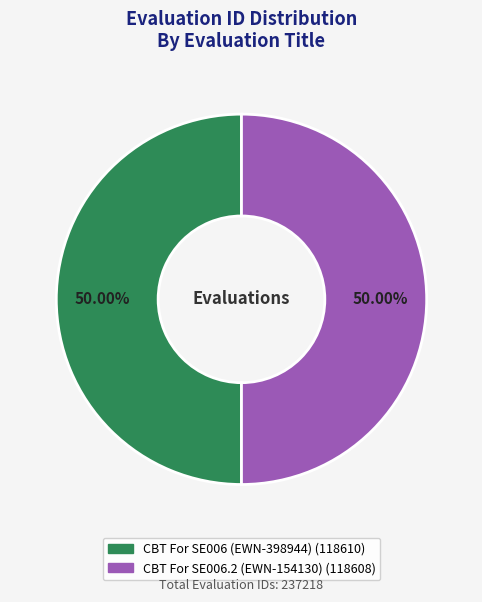

What is the ratio of the value at CBT For SE006 (EWN-398944) to the value at CBT For SE006.2 (EWN-154130)?

1.0